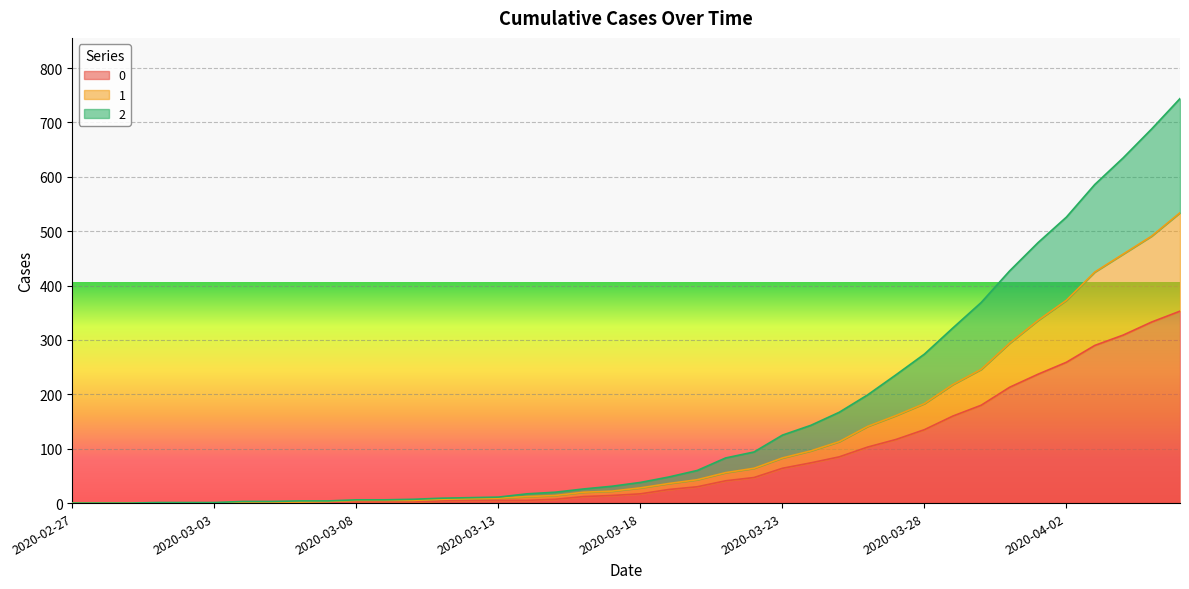

Which has a higher value, 2020-04-01 or 2020-03-11?

2020-04-01